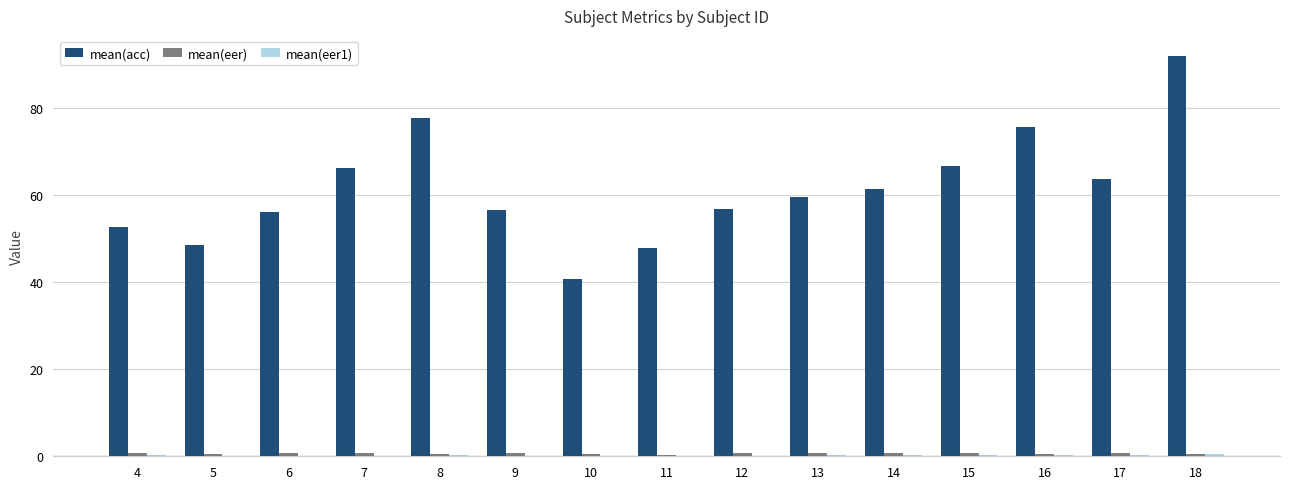

Are the bars grouped side by side (vs. stacked)?

Yes